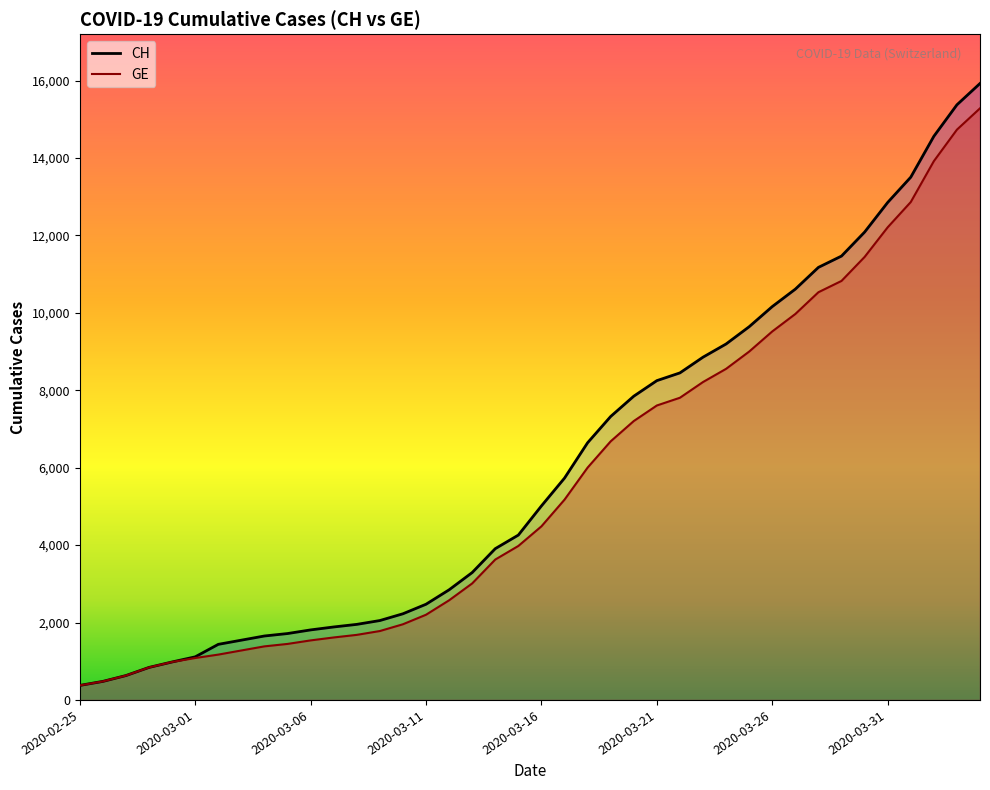

Rank the series by their maximum value, from highest to lowest.

CH (line), GE (line)